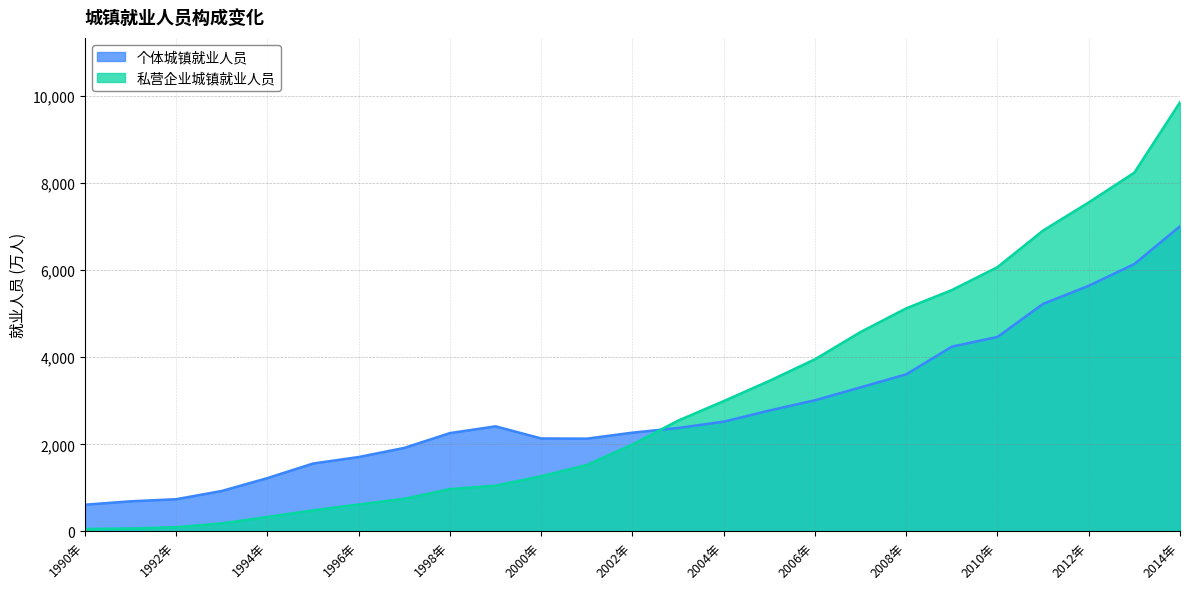

How many distinct data groups are displayed?

2